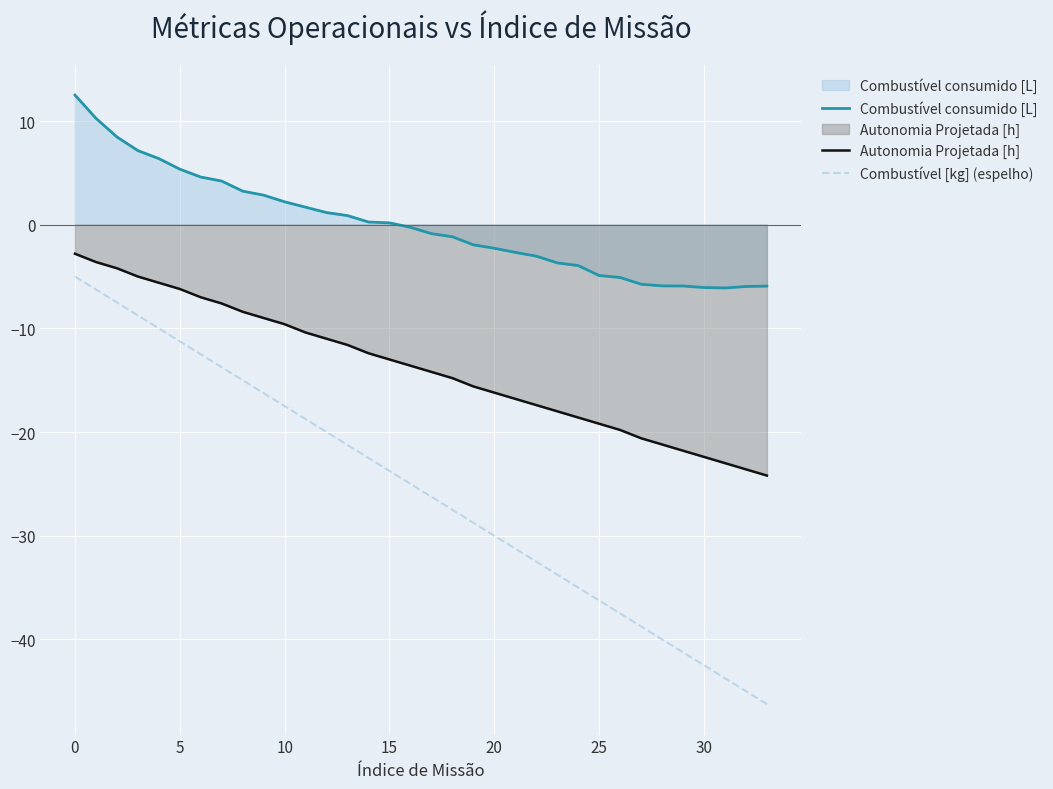

True or false: Combustível consumido [L] has a value of 12.5 at 0.

True